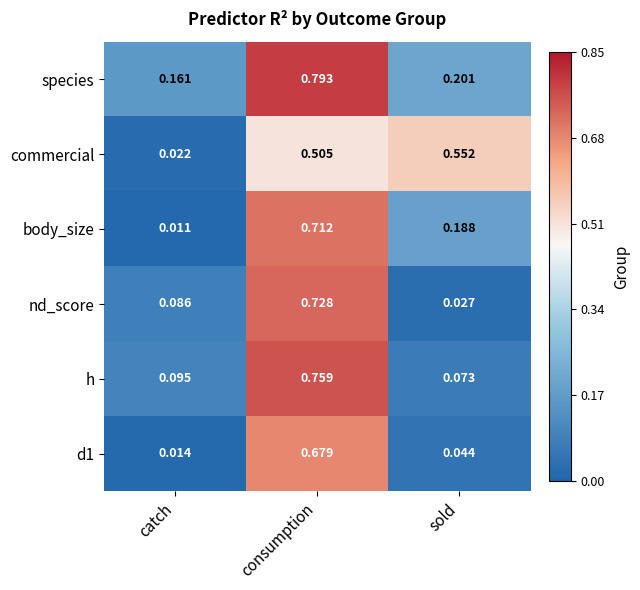

At which label does body_size reach its peak?

consumption